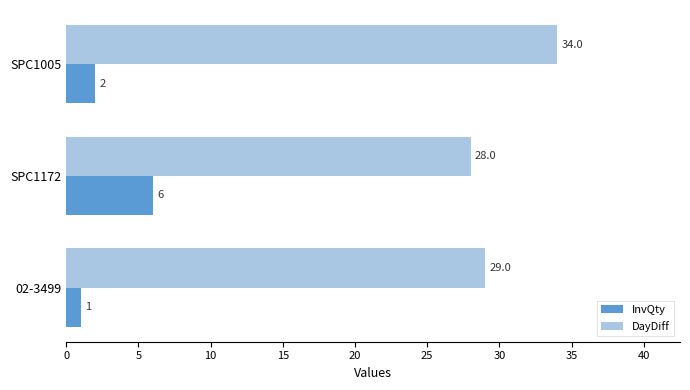

Which series has the largest range (max minus min)?

DayDiff